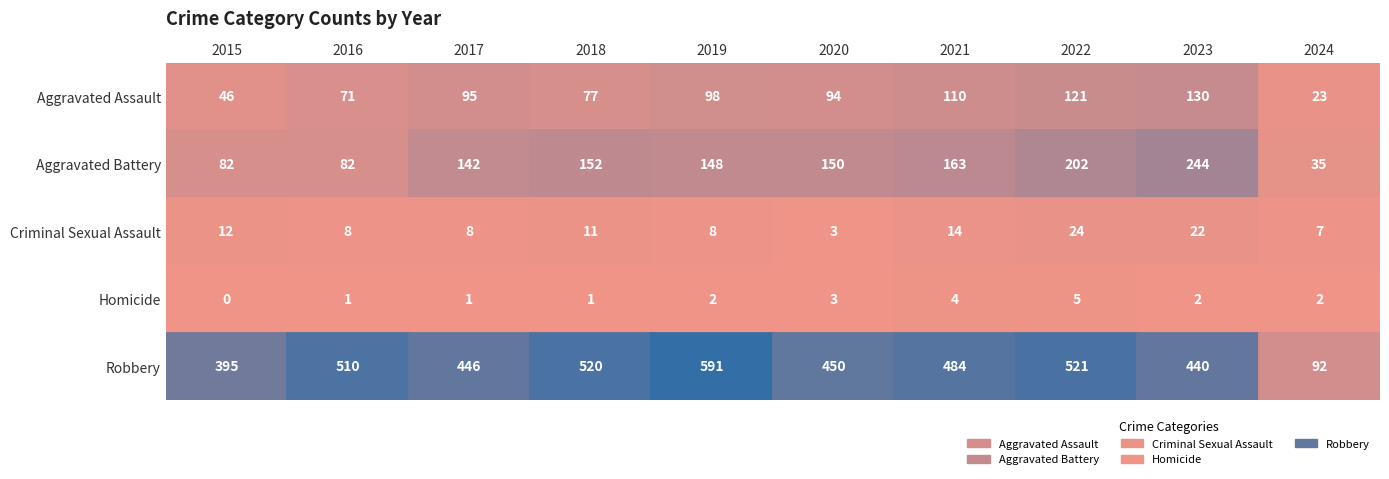

At which label is Aggravated Assault closest to 76?

2018